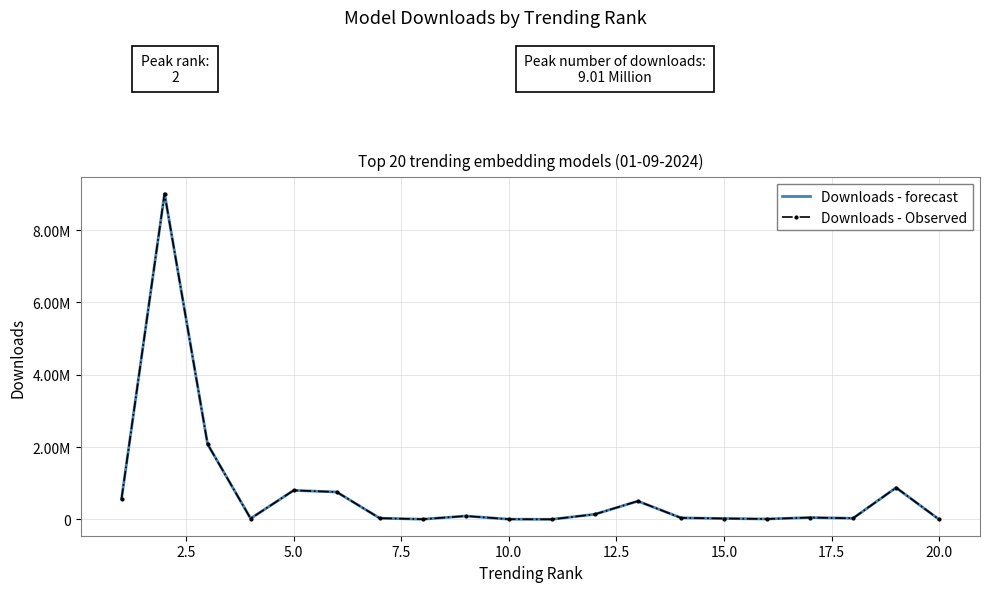

Which series has the largest range (max minus min)?

Downloads - forecast